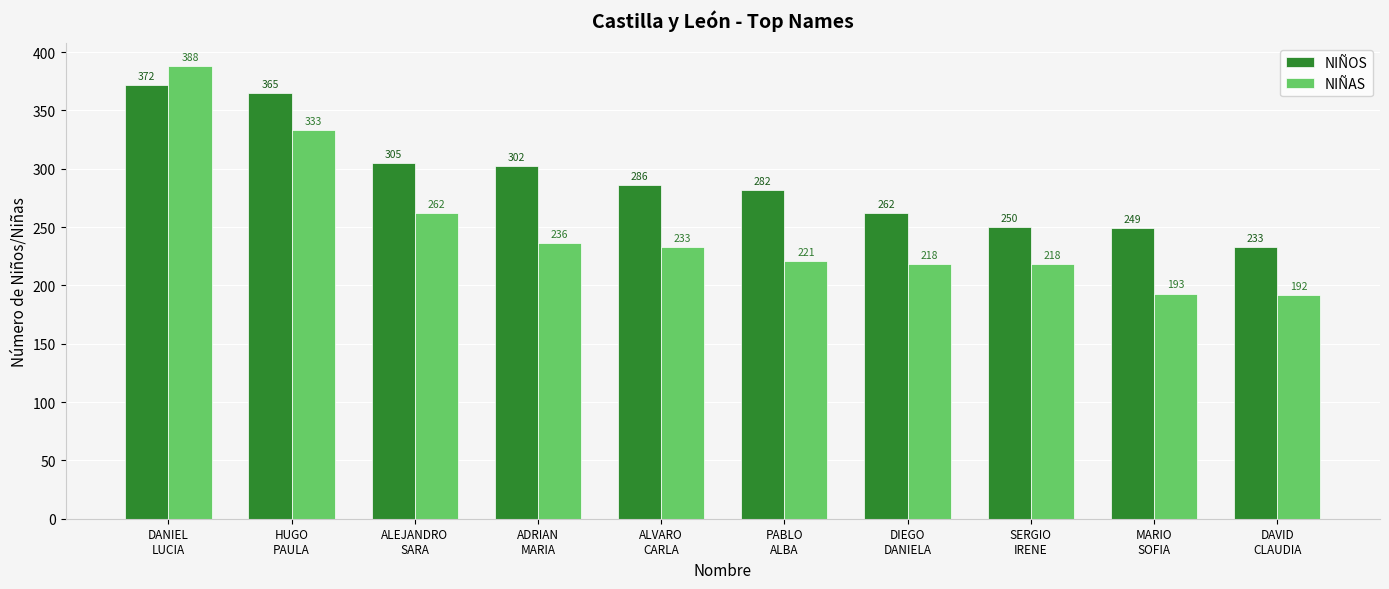

What is the sum of all NIÑOS values?

2906